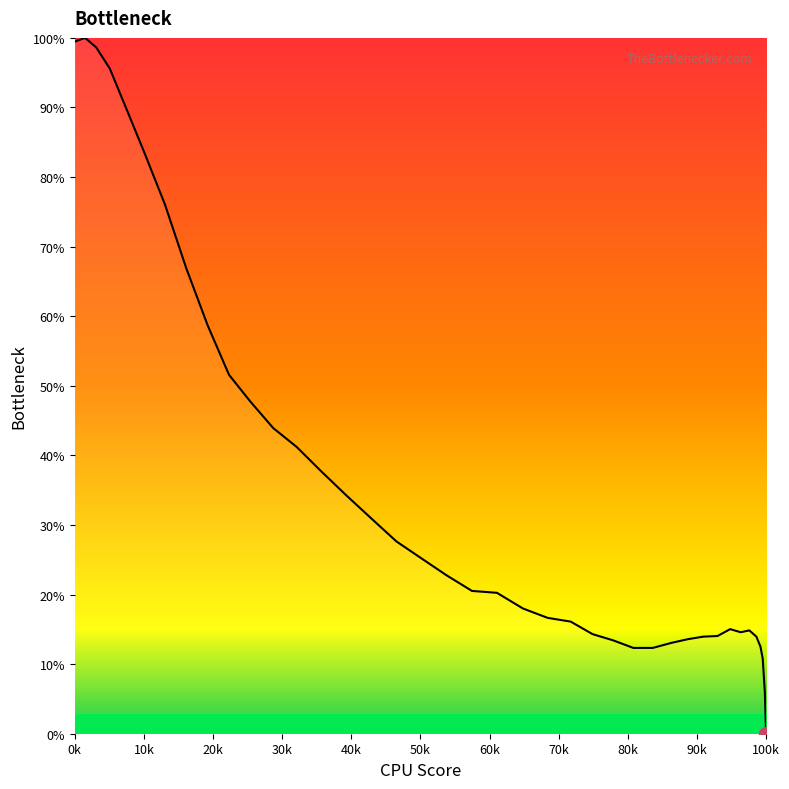

What is the value of the 32nd point from the left?

58.7